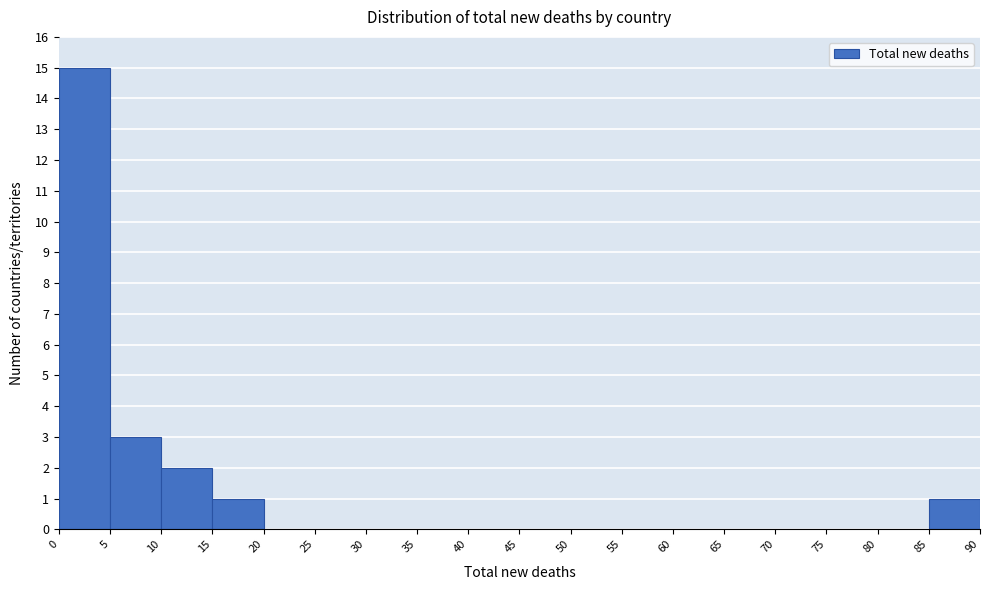

Reading left to right, transcribe this chart: for each bar, give the range it covers on the x-axis and its height. The values are not printed on the chart, so give them approximately, as read against the axis.

0 to 5: 15
5 to 10: 3
10 to 15: 2
15 to 20: 1
20 to 25: 0
25 to 30: 0
30 to 35: 0
35 to 40: 0
40 to 45: 0
45 to 50: 0
50 to 55: 0
55 to 60: 0
60 to 65: 0
65 to 70: 0
70 to 75: 0
75 to 80: 0
80 to 85: 0
85 to 90: 1